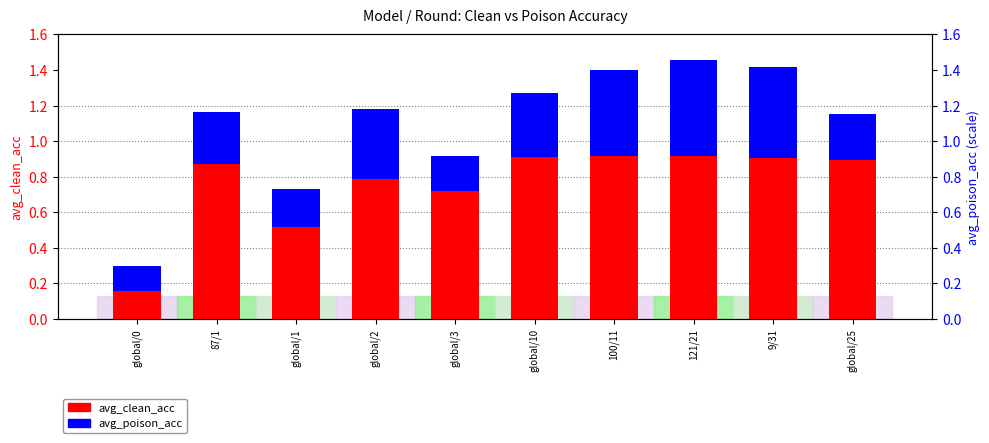

At which category is the sum across all series the highest?

121/21